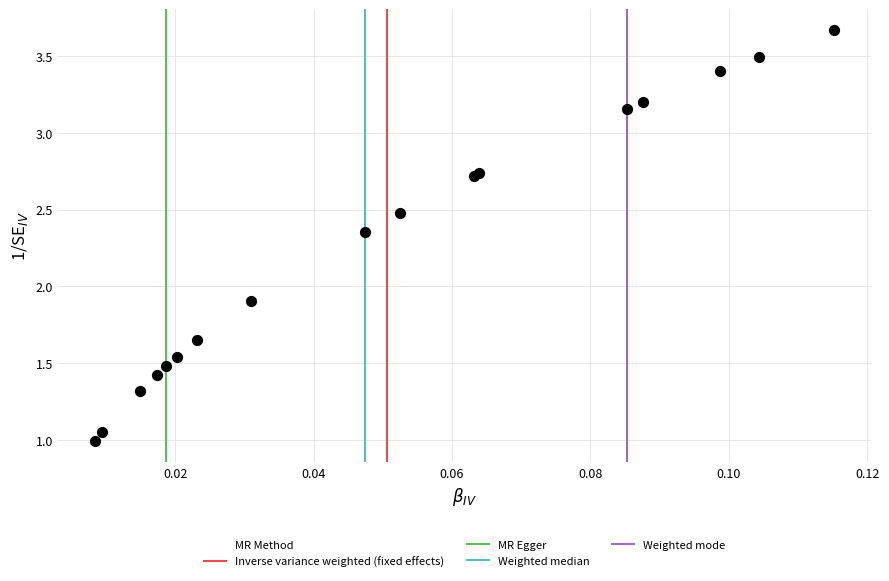

What Y value in the scatter plot is closest to 2?

1.9